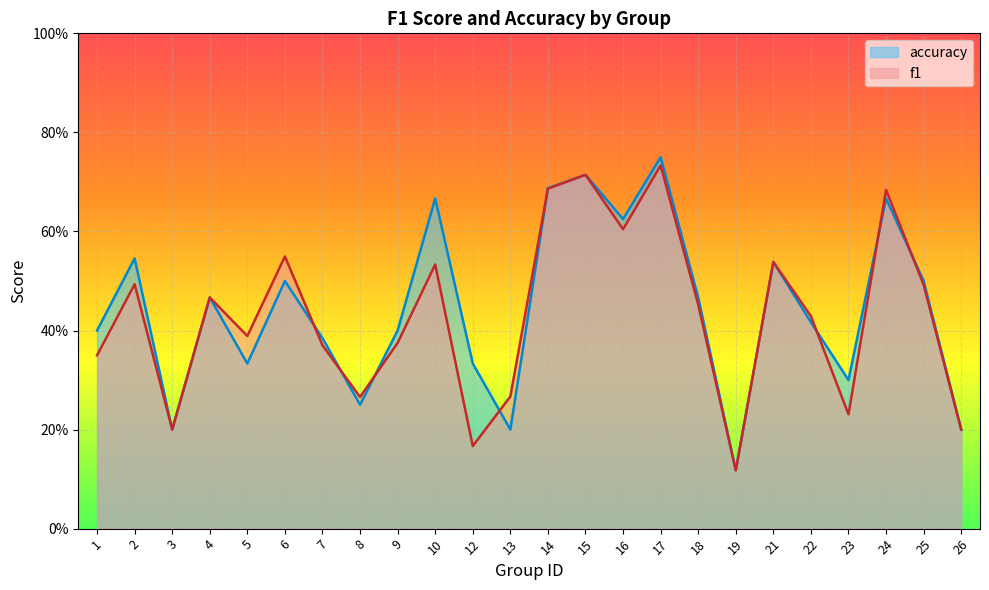

True or false: accuracy and f1 cross at least once.

True